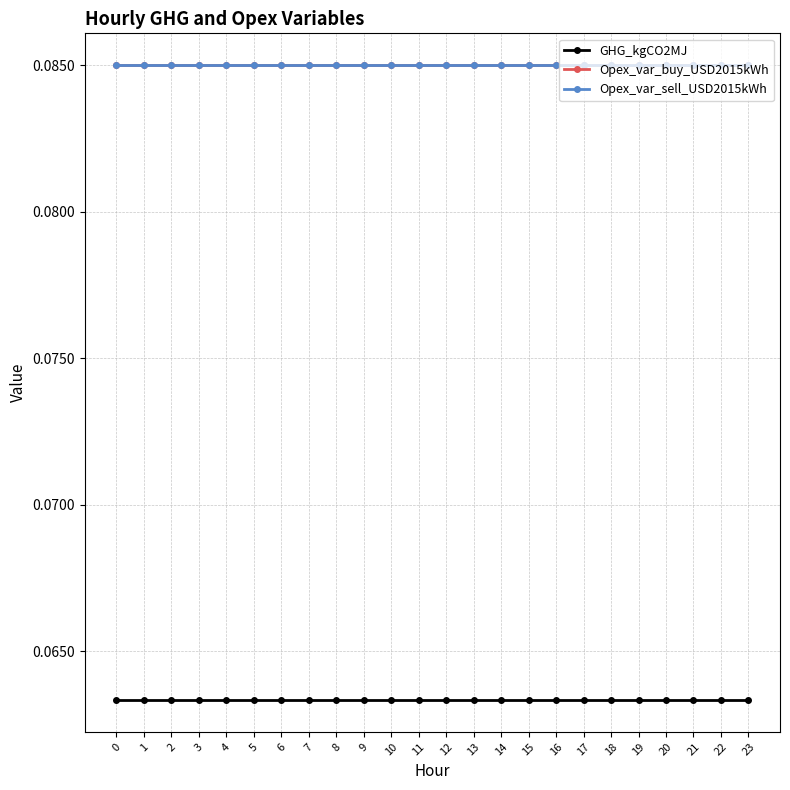

Is this an area chart (filled region under the line)?

No